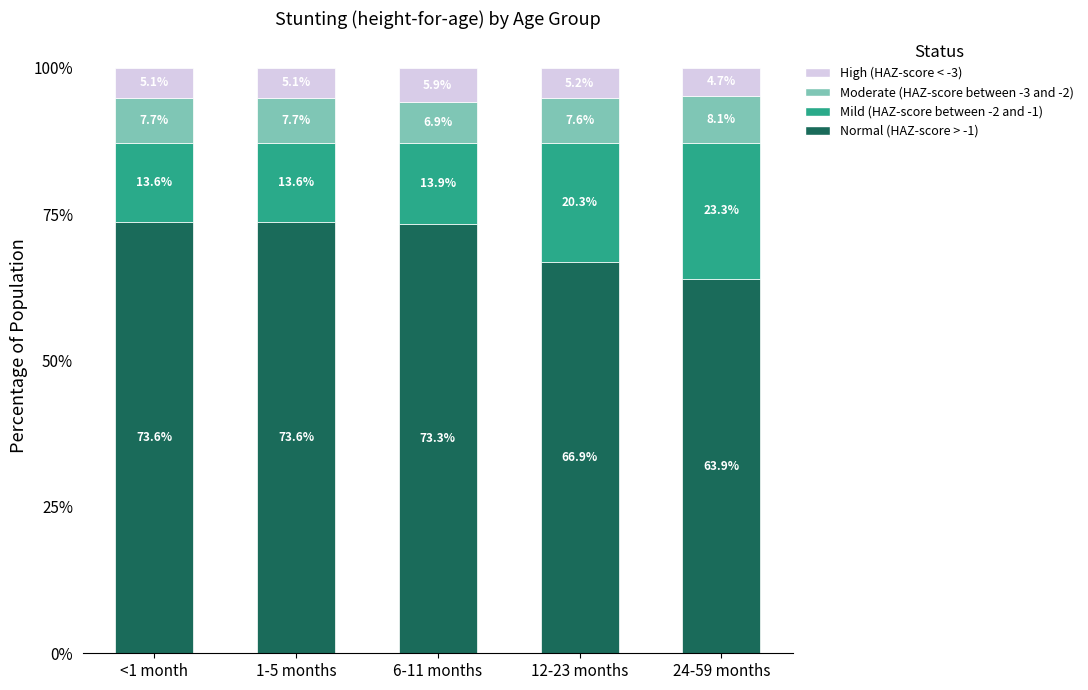

The value of Normal (HAZ-score > -1) at 1-5 months is 0.7. True or false?

True